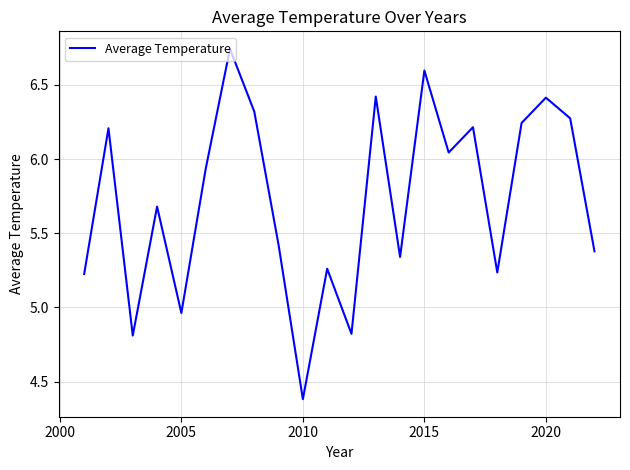

What is the smallest value displayed?

4.4